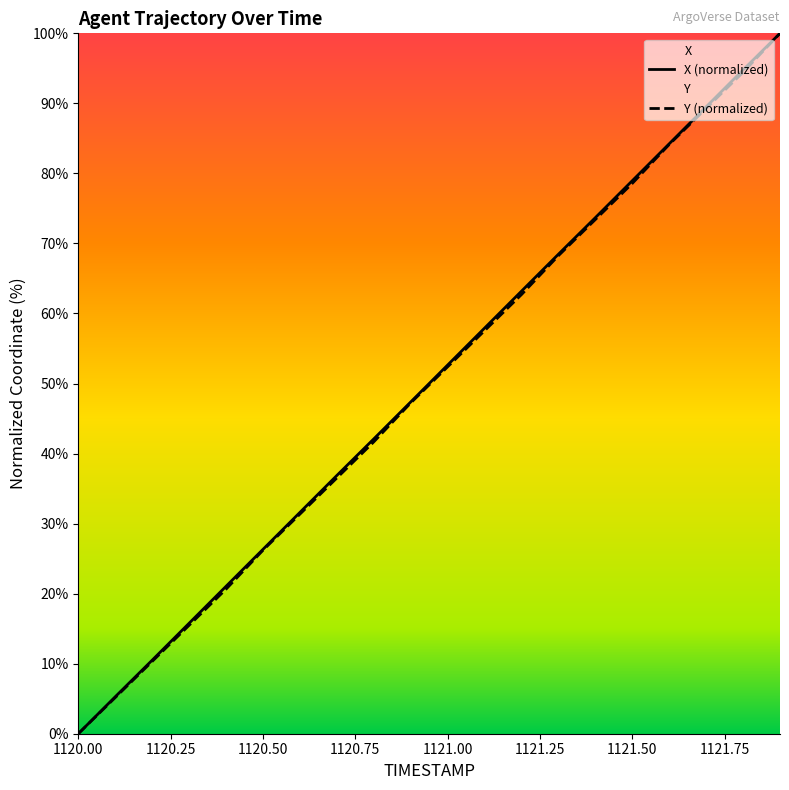

True or false: X has a value of 89.5 at 1121.7.

True